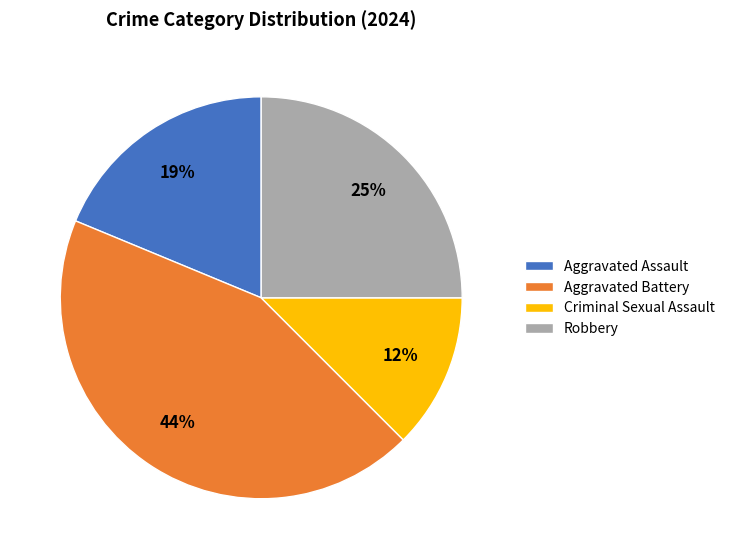

To the nearest percent, what is the combined percentage of Aggravated Assault and Criminal Sexual Assault?

31%